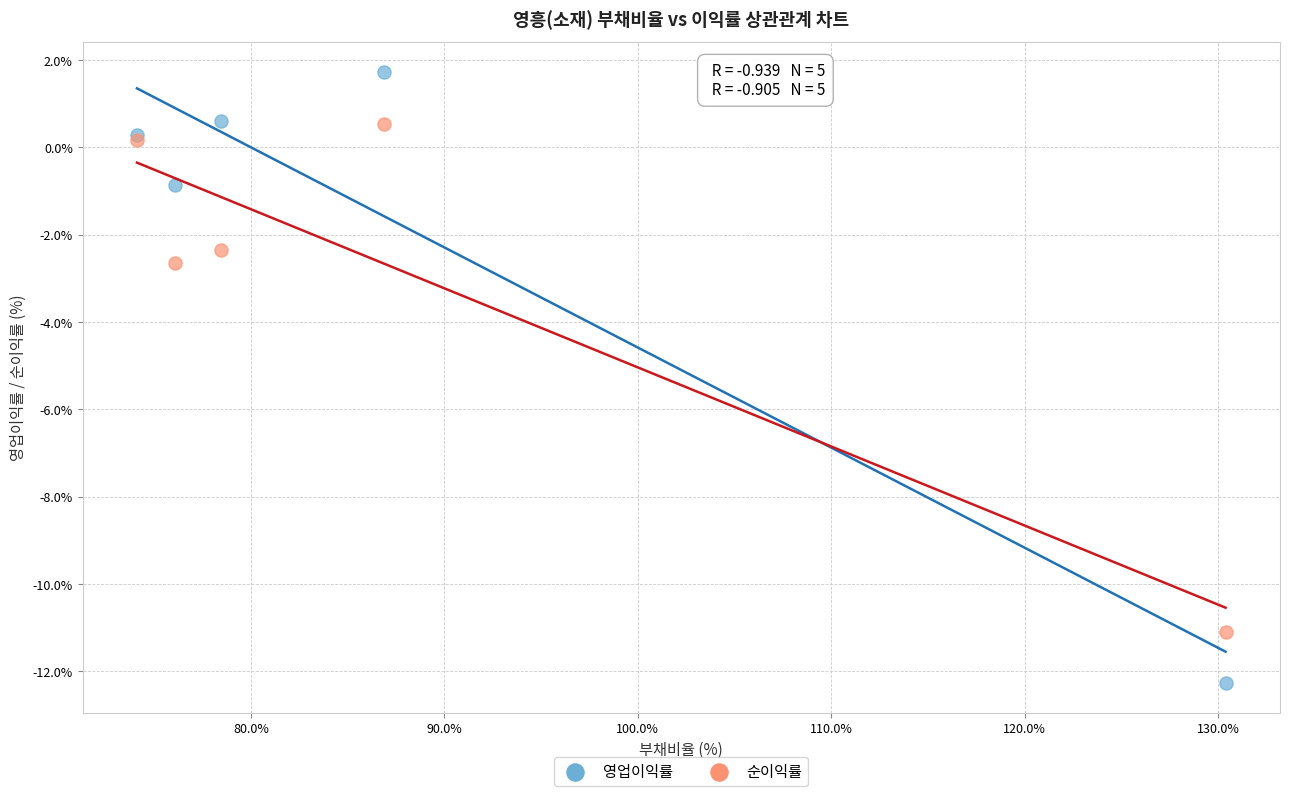

Which series has the largest Y range (max minus min)?

영업이익률